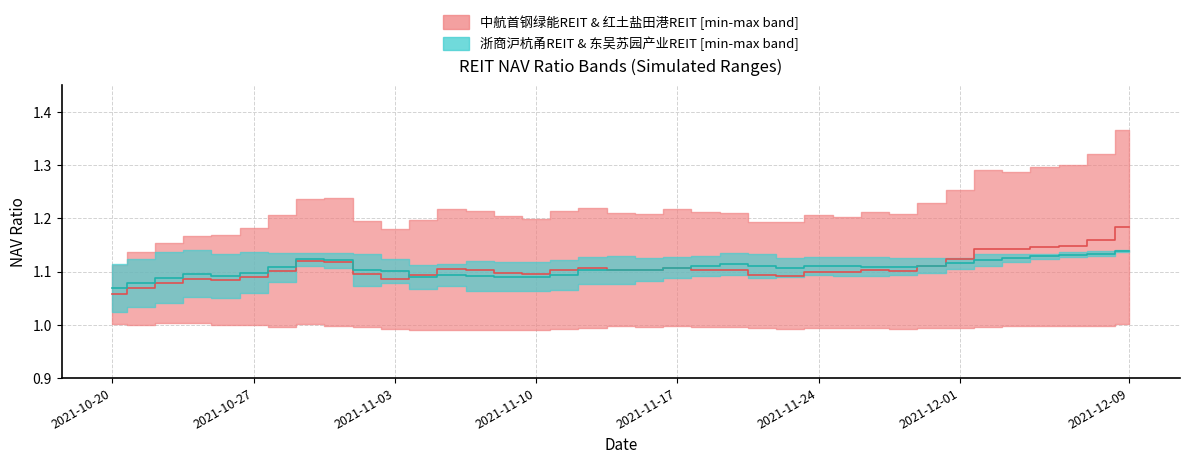

How many distinct data groups are displayed?

2